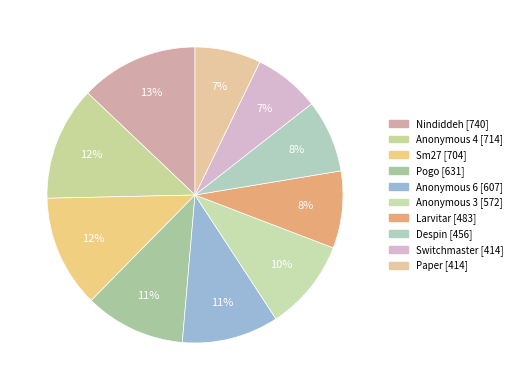

Is it true that Pogo is 24% of the pie?

False